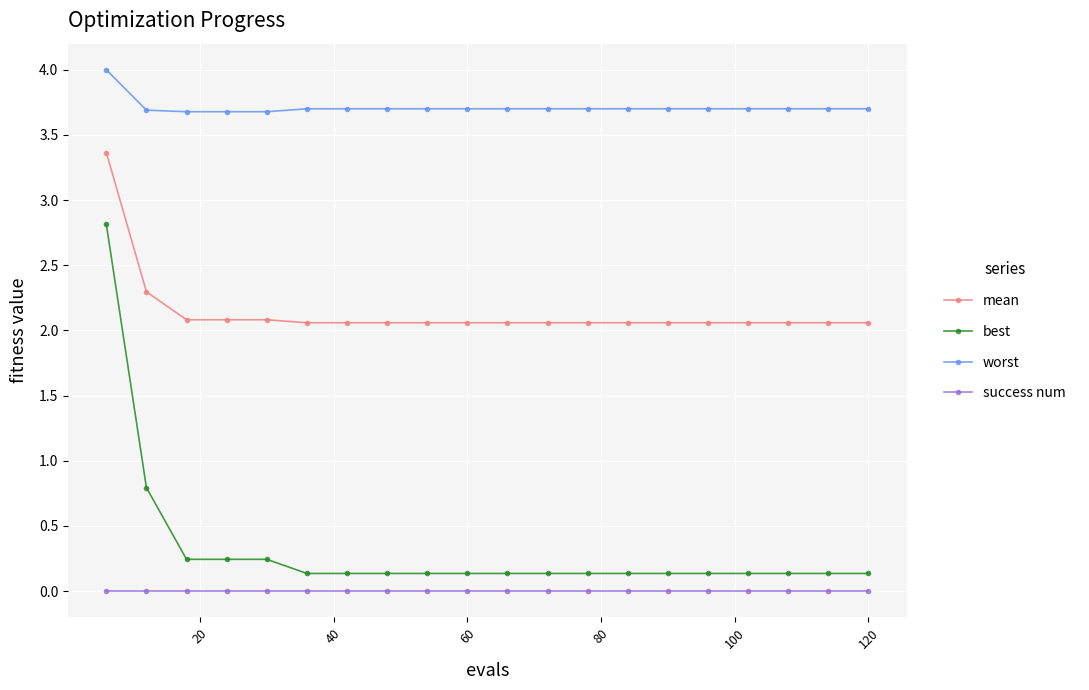

What is the average value of the mean series?

2.1